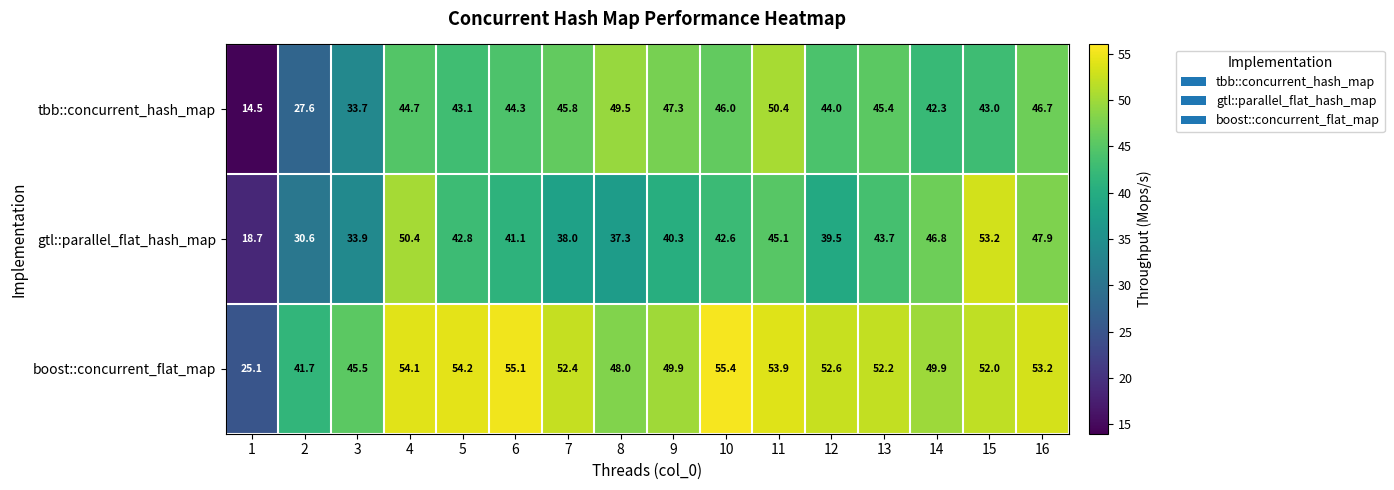

Between 11 and 16, which series saw the biggest shift?

tbb::concurrent_hash_map